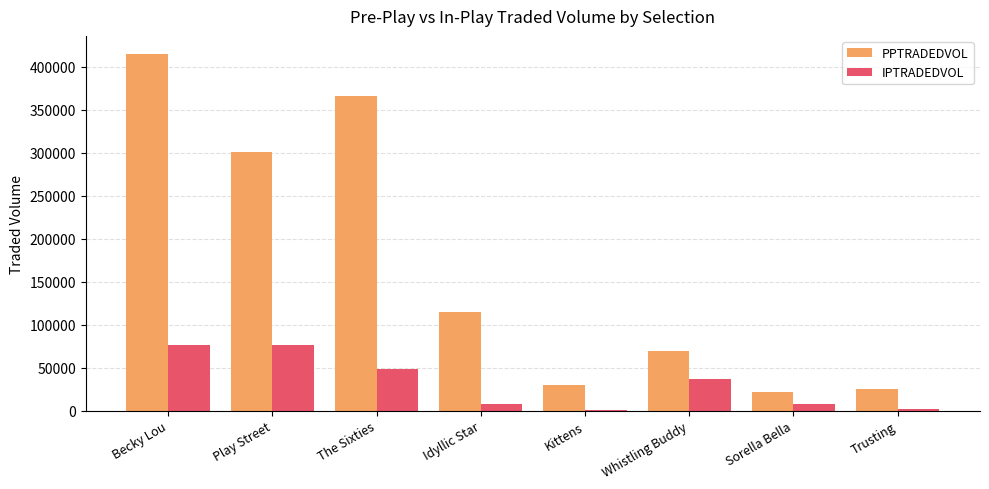

Which series has the largest total across all categories?

PPTRADEDVOL